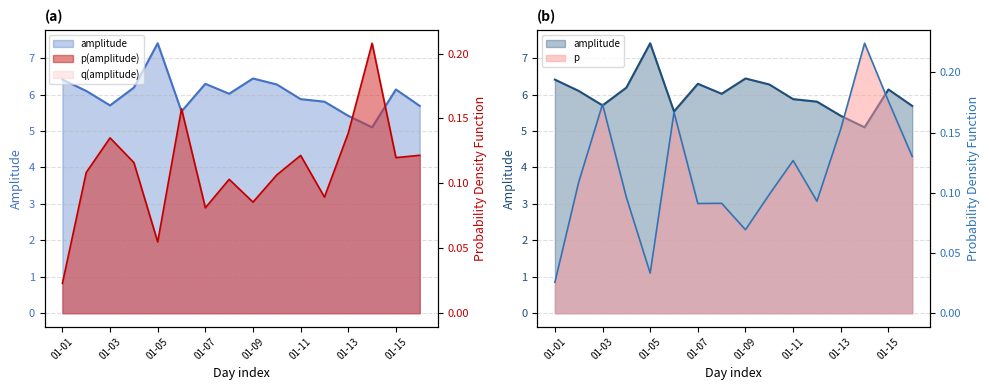

True or false: amplitude has more than 2 points higher than both neighbors.

True